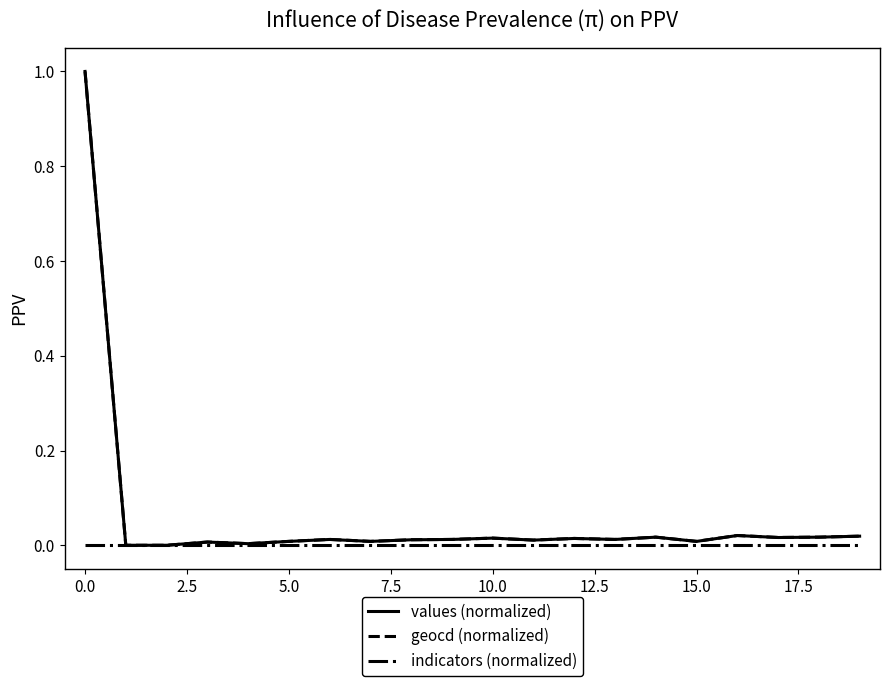

What is the greatest value displayed?

1.0